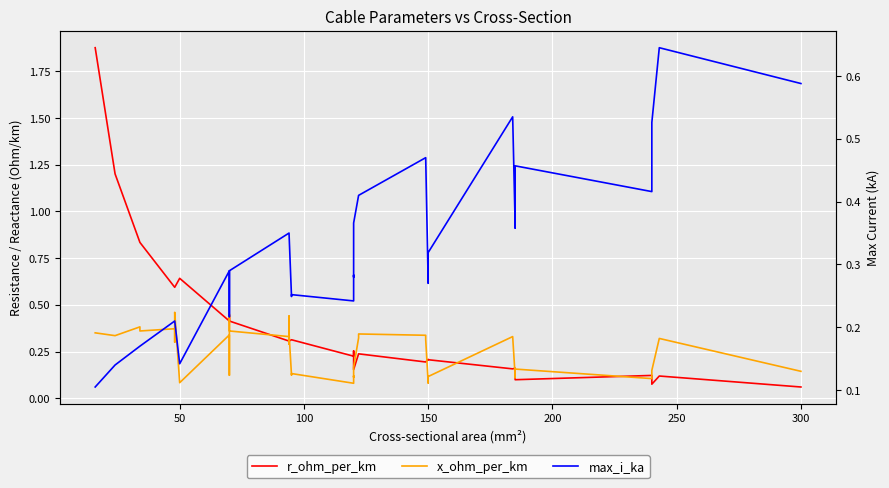

What are all the series names shown in the legend?

r_ohm_per_km, x_ohm_per_km, max_i_ka